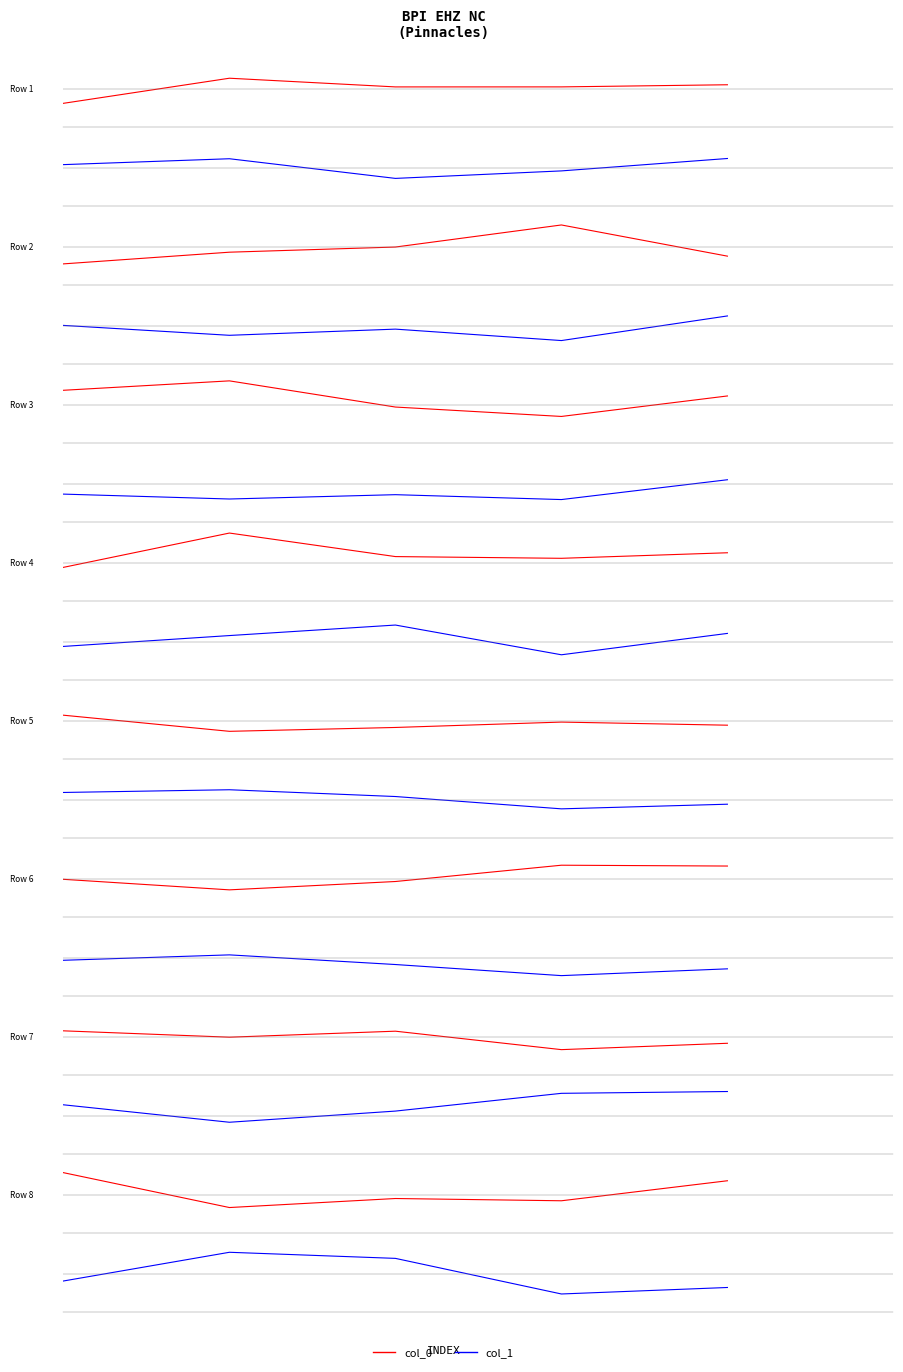

What is the greatest value displayed?

8.9